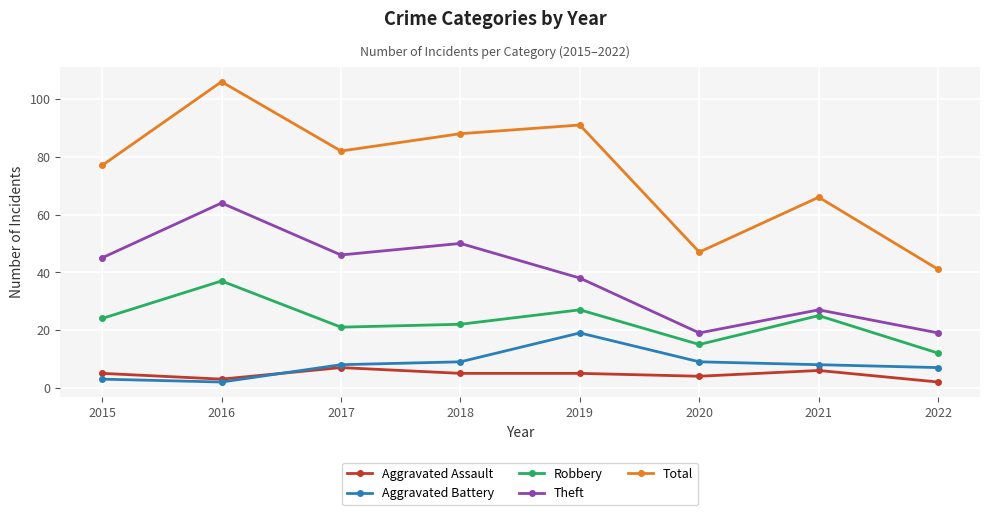

What is the difference between the Aggravated Assault values at 2020 and 2018?

1